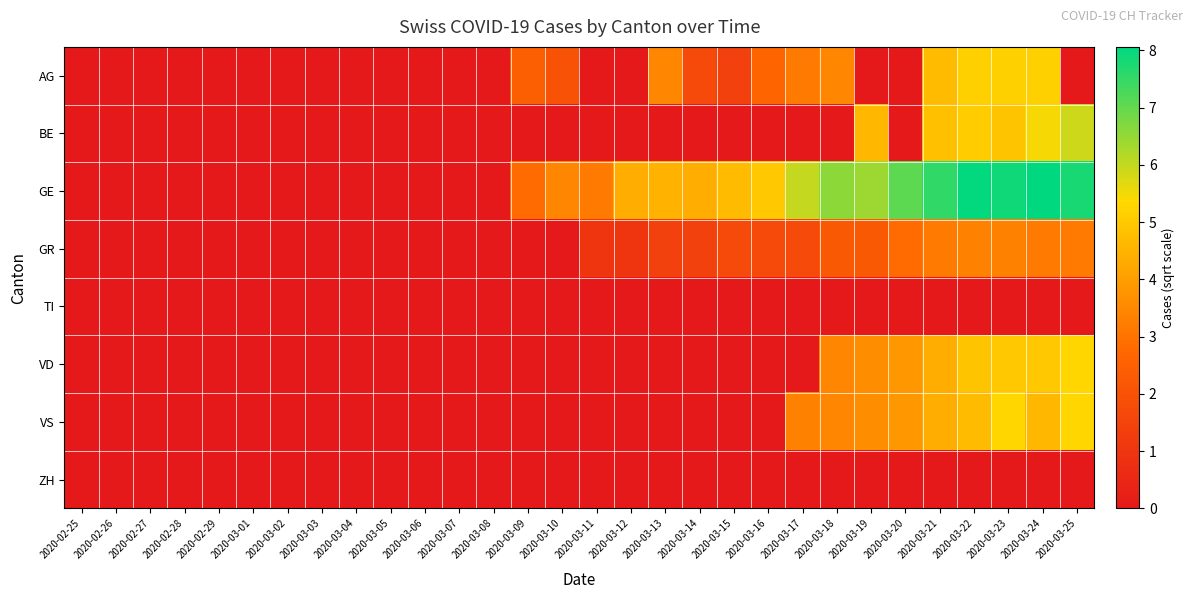

At 2020-03-05, list the series in order from largest to smallest.

AG, BE, GE, GR, TI, VD, VS, ZH